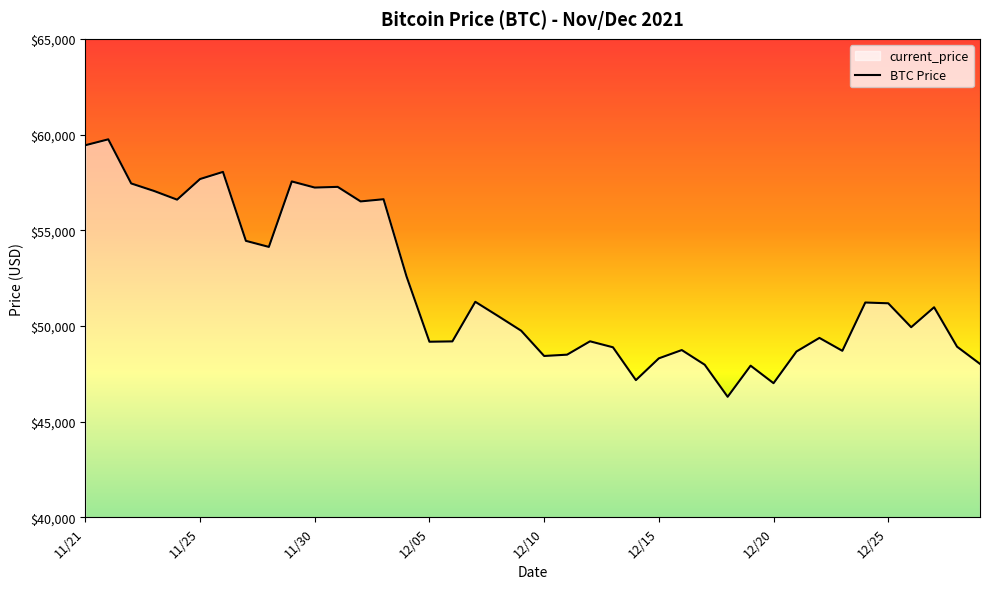

What is the smallest value displayed?

46296